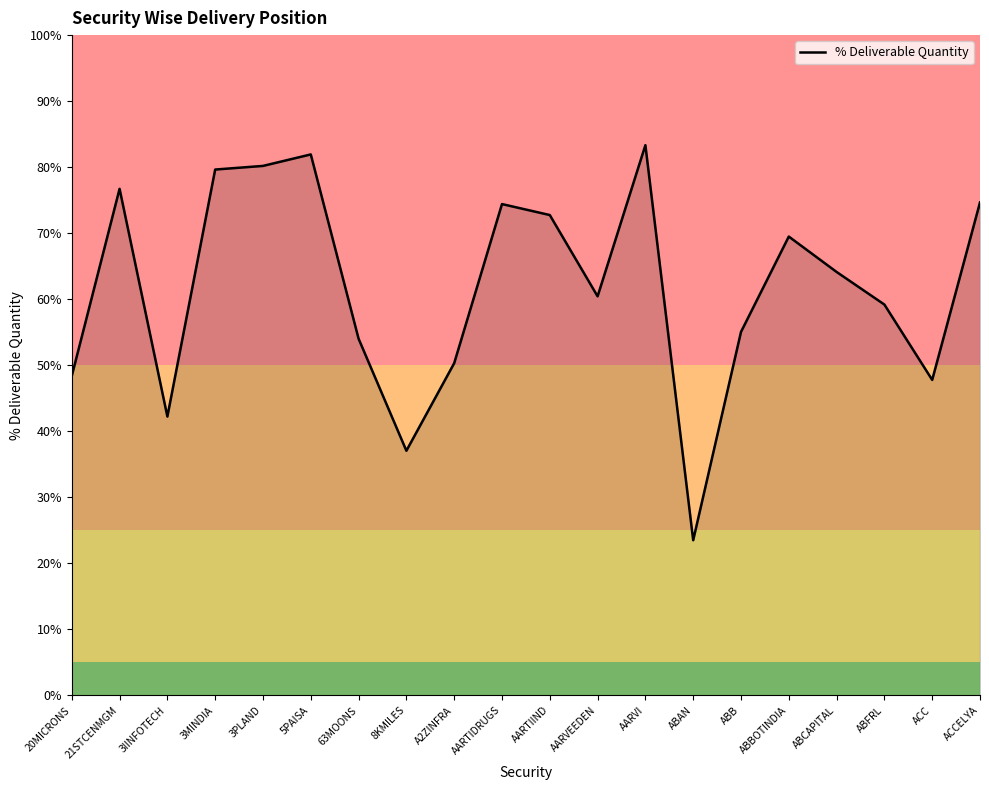

What position from the left is AARTIIND?

11